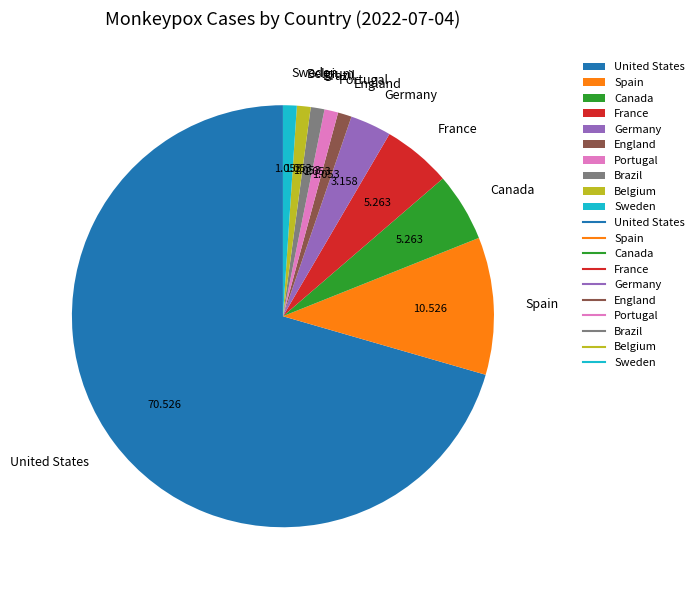

Which slice represents more than half of the pie?

United States